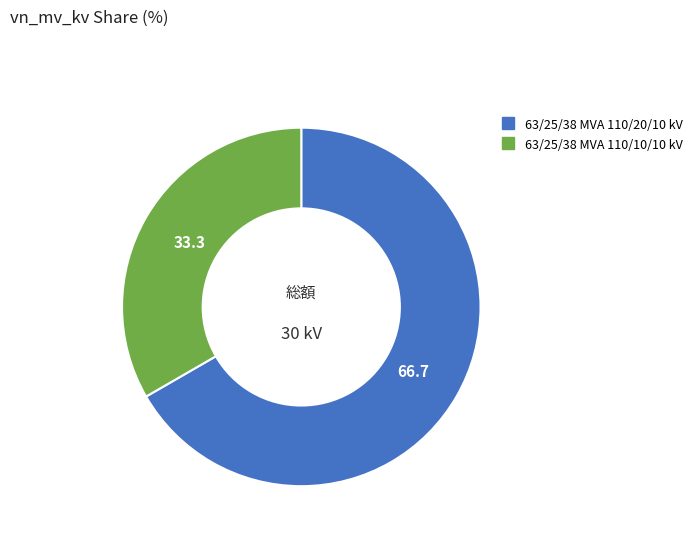

Is the sum of 63/25/38 MVA 110/20/10 kV and 63/25/38 MVA 110/10/10 kV greater than half?

Yes